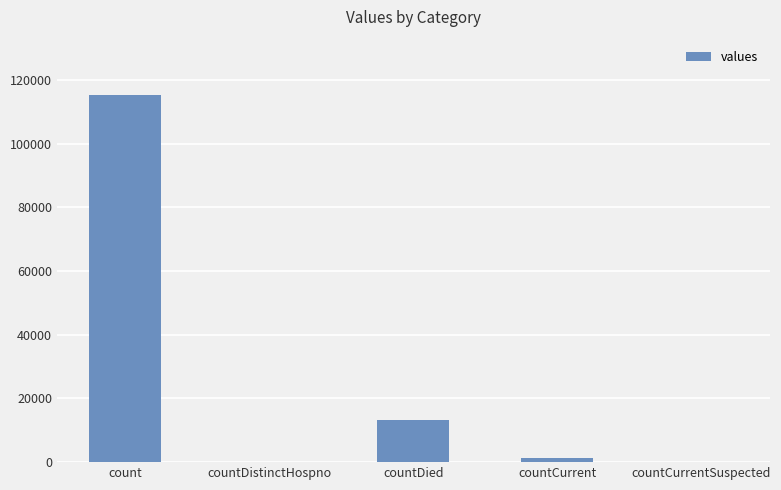

Reading left to right, list all the values displayed in this chart.

115379	0	13343	1383	0